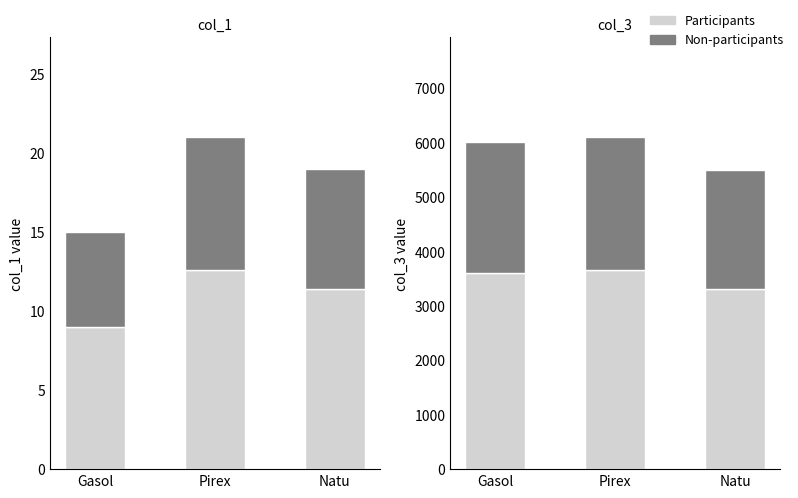

At which label does Participants reach its minimum?

Natu